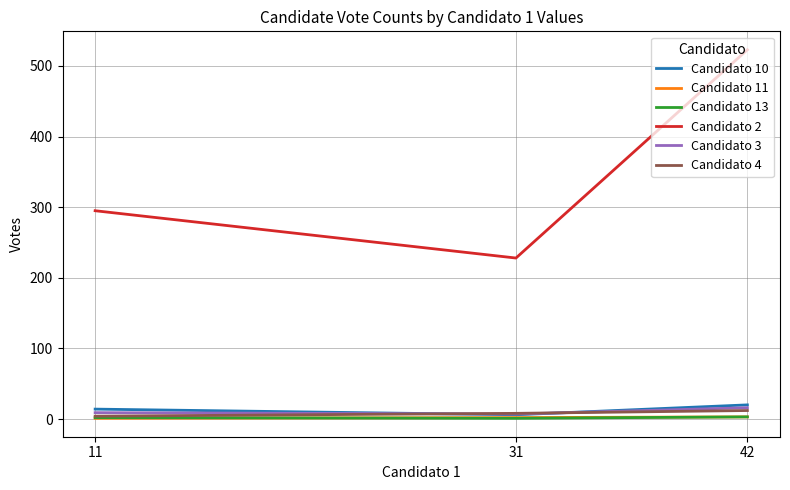

What is the total value across all series at 42?

577